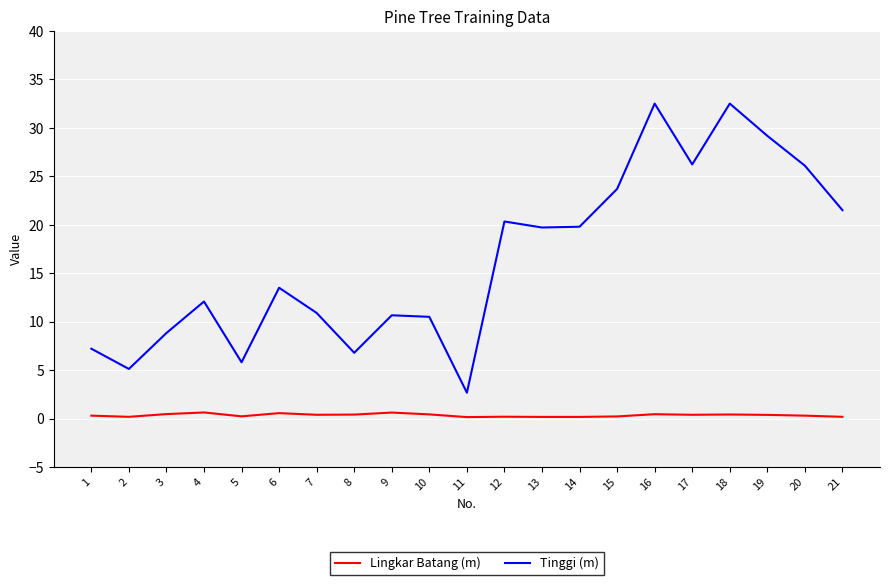

True or false: Lingkar Batang (m) has a value of 0.6 at 4.

True